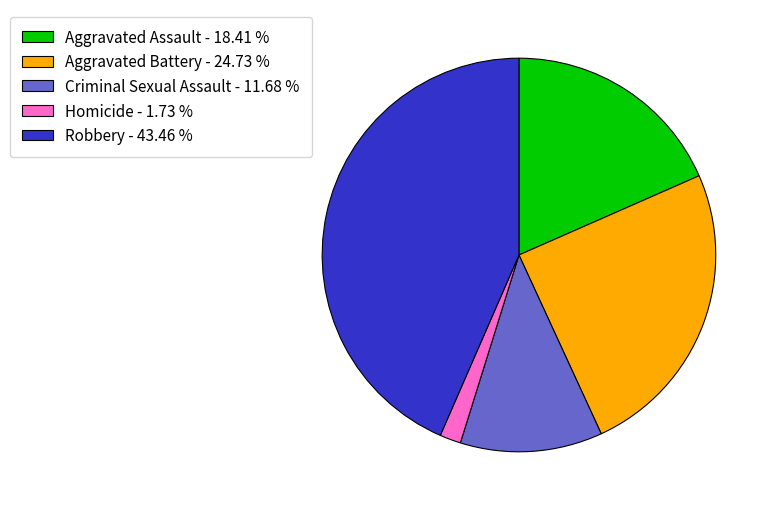

What is the smallest slice in the pie chart?

Homicide